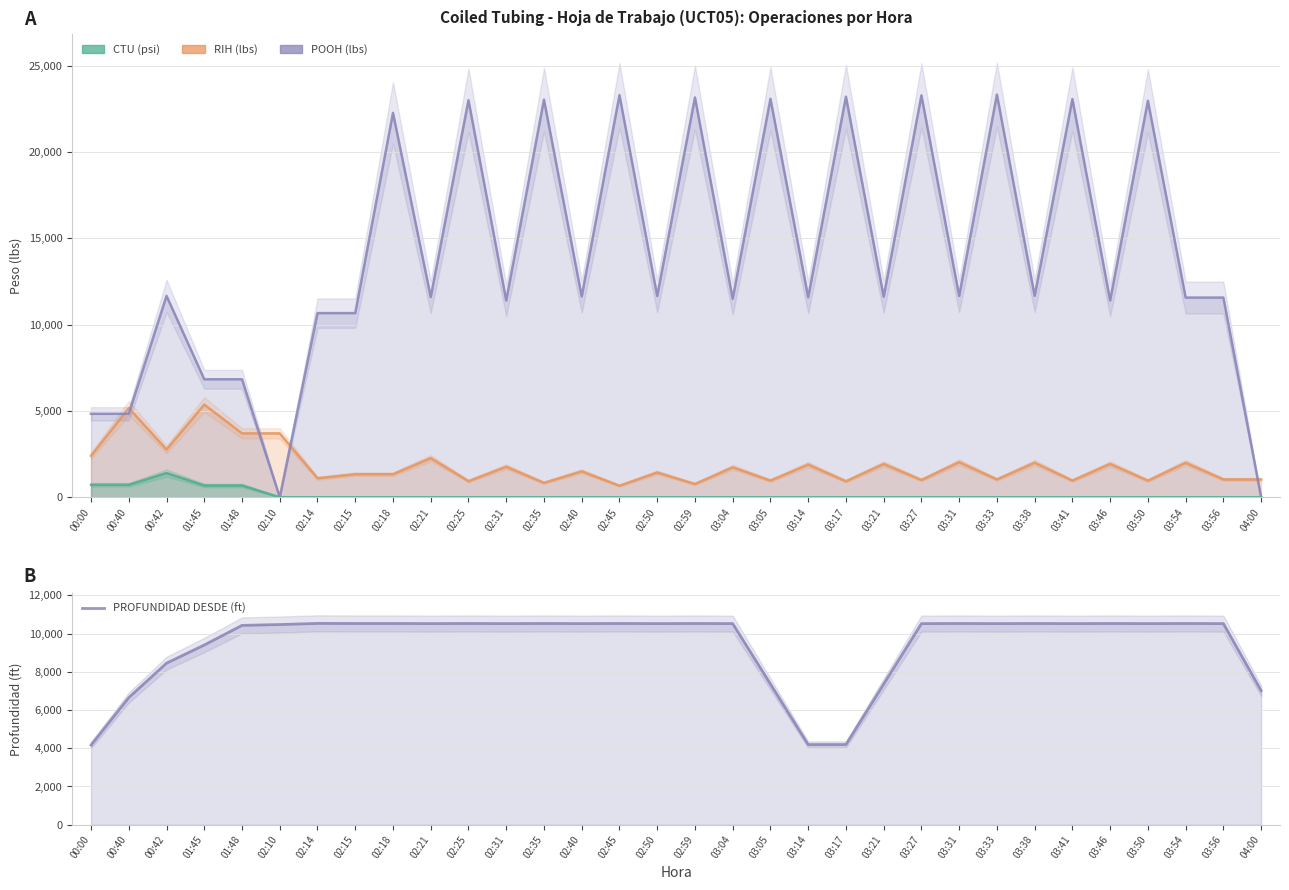

How many interior local valleys does the PROFUNDIDAD DESDE (ft) series have?

7